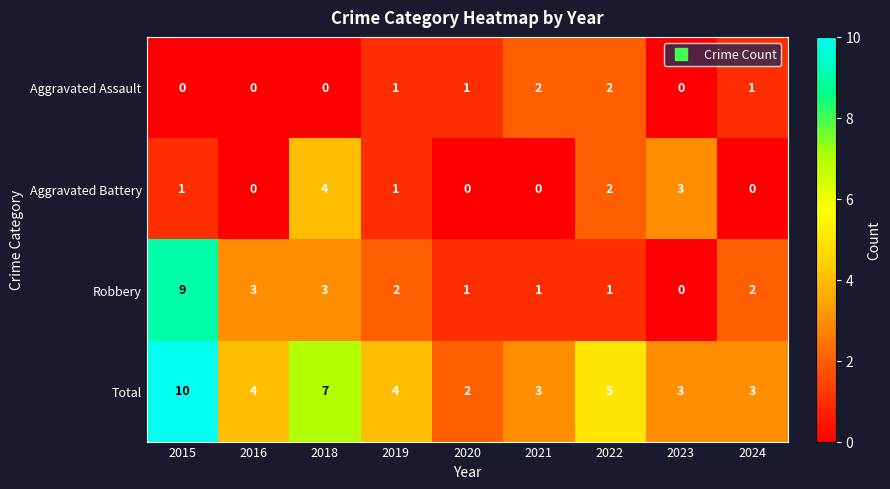

What is the difference between the maximum and minimum values in the Total series?

8